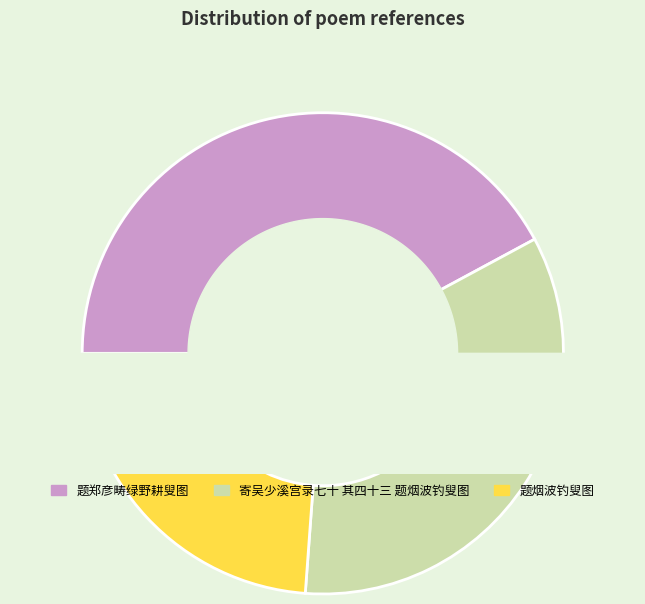

How many segments does this pie chart have?

3